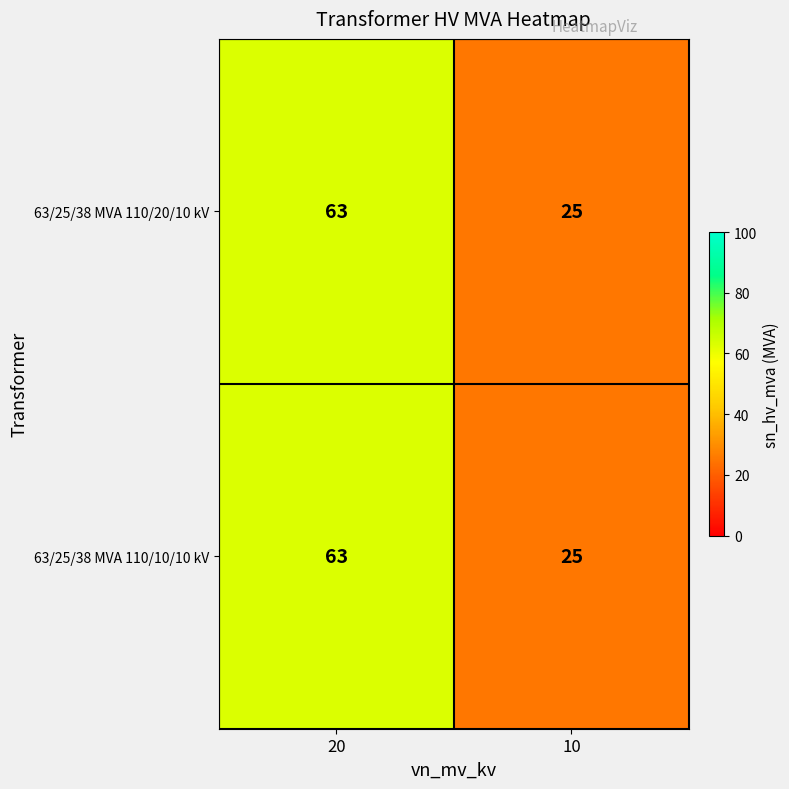

What is the sum of the 63/25/38 MVA 110/10/10 kV values at 10 and 20?

88